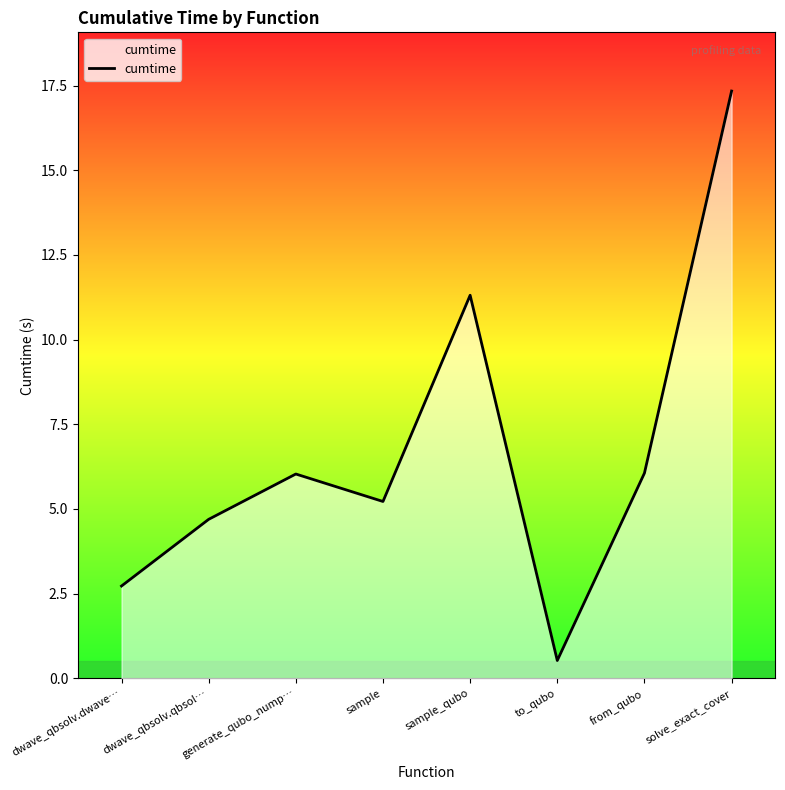

What is the difference between the maximum and minimum values?

16.8